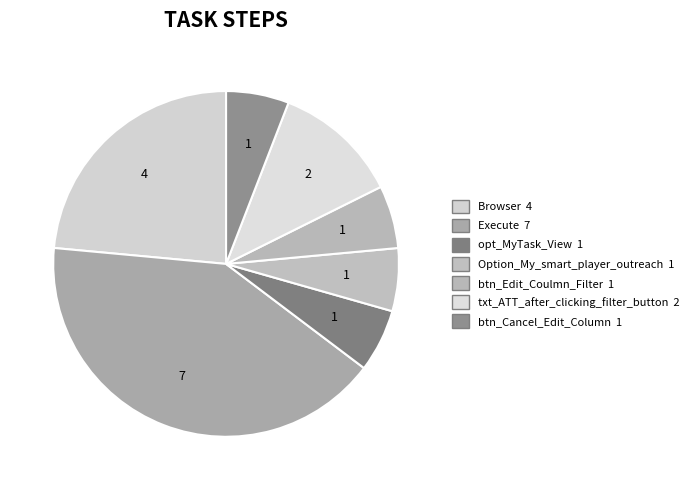

Does any single category account for the majority?

No